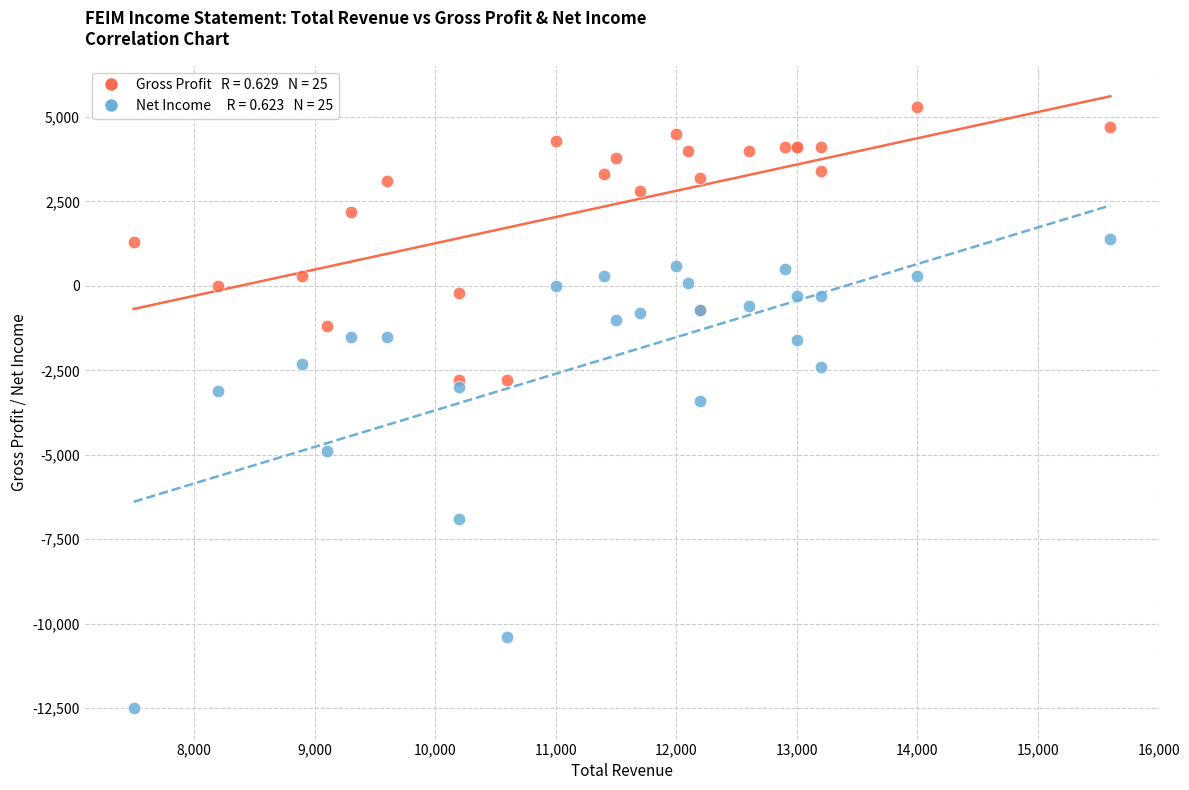

Across all series, what Y value is closest to -3600?

-3400